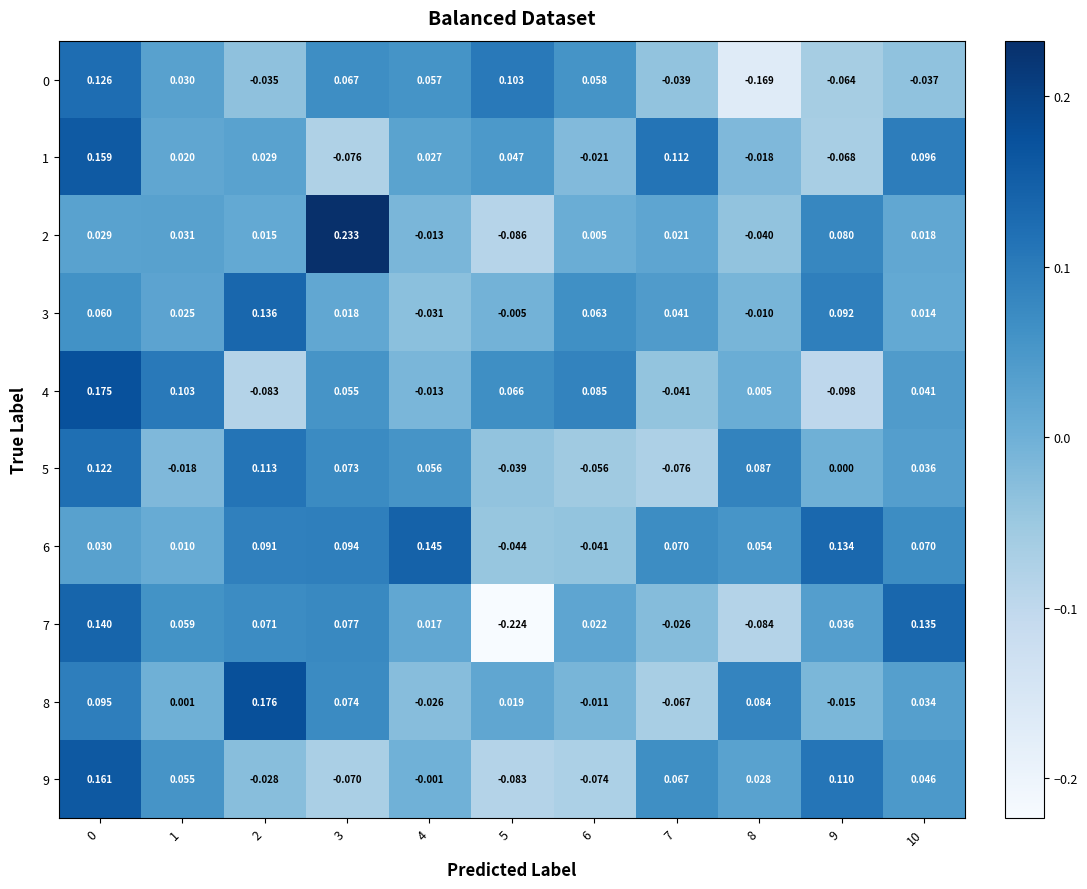

Is the value of 5 at 1 greater than the value of 8 at 9?

No